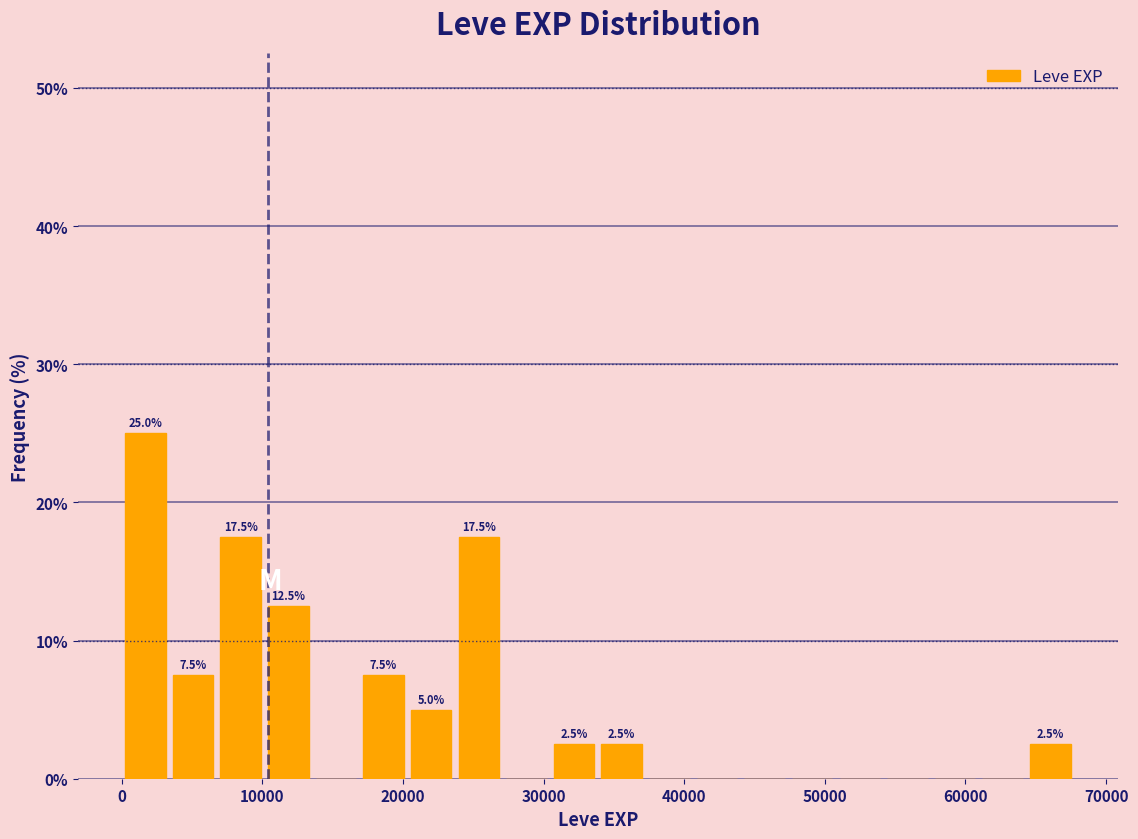

Read against the x-axis, roughly where is the centre of the tallest bar?

2000